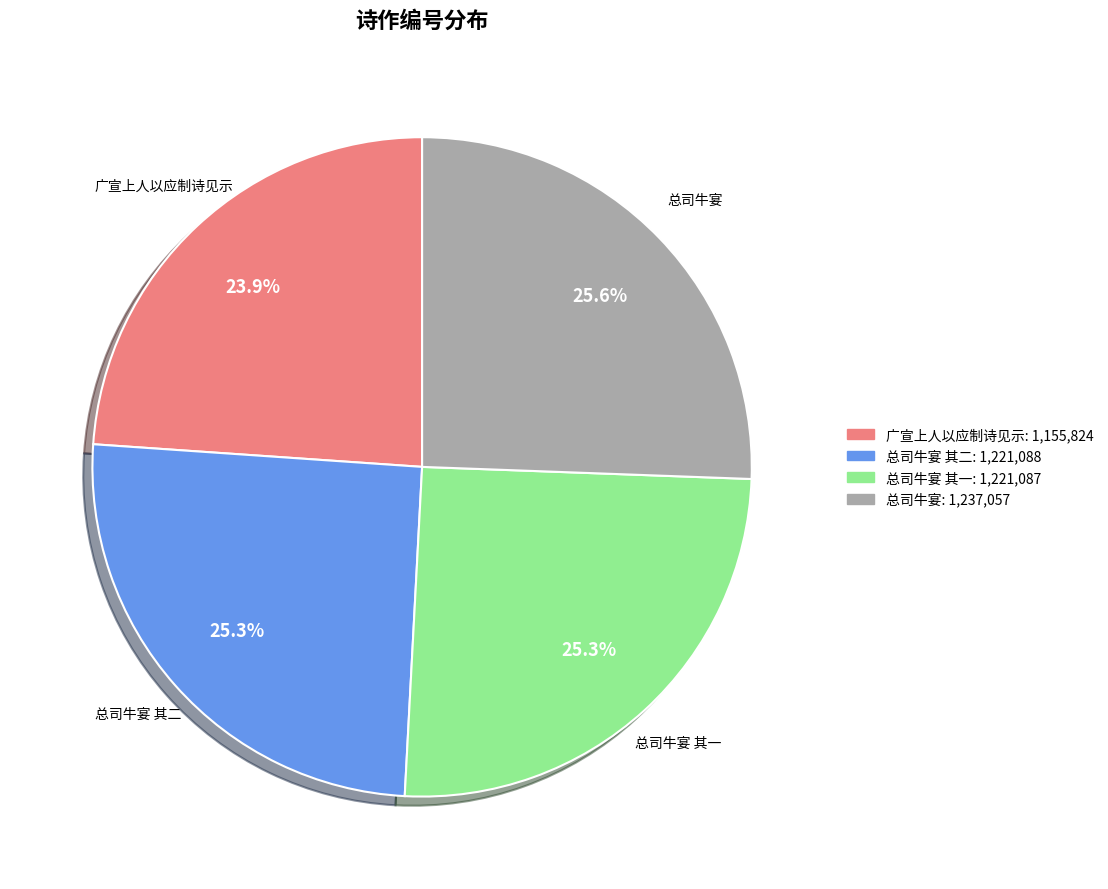

Does any single category account for the majority?

No